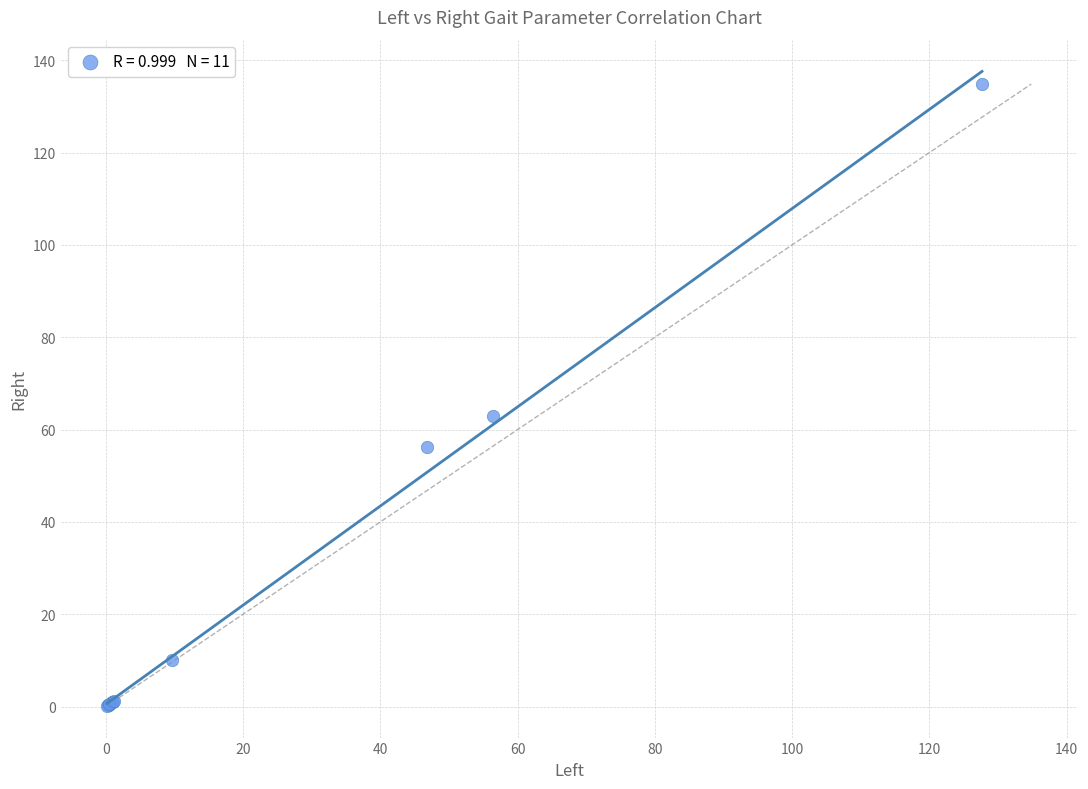

What Y value in the scatter plot is closest to 67?

62.9